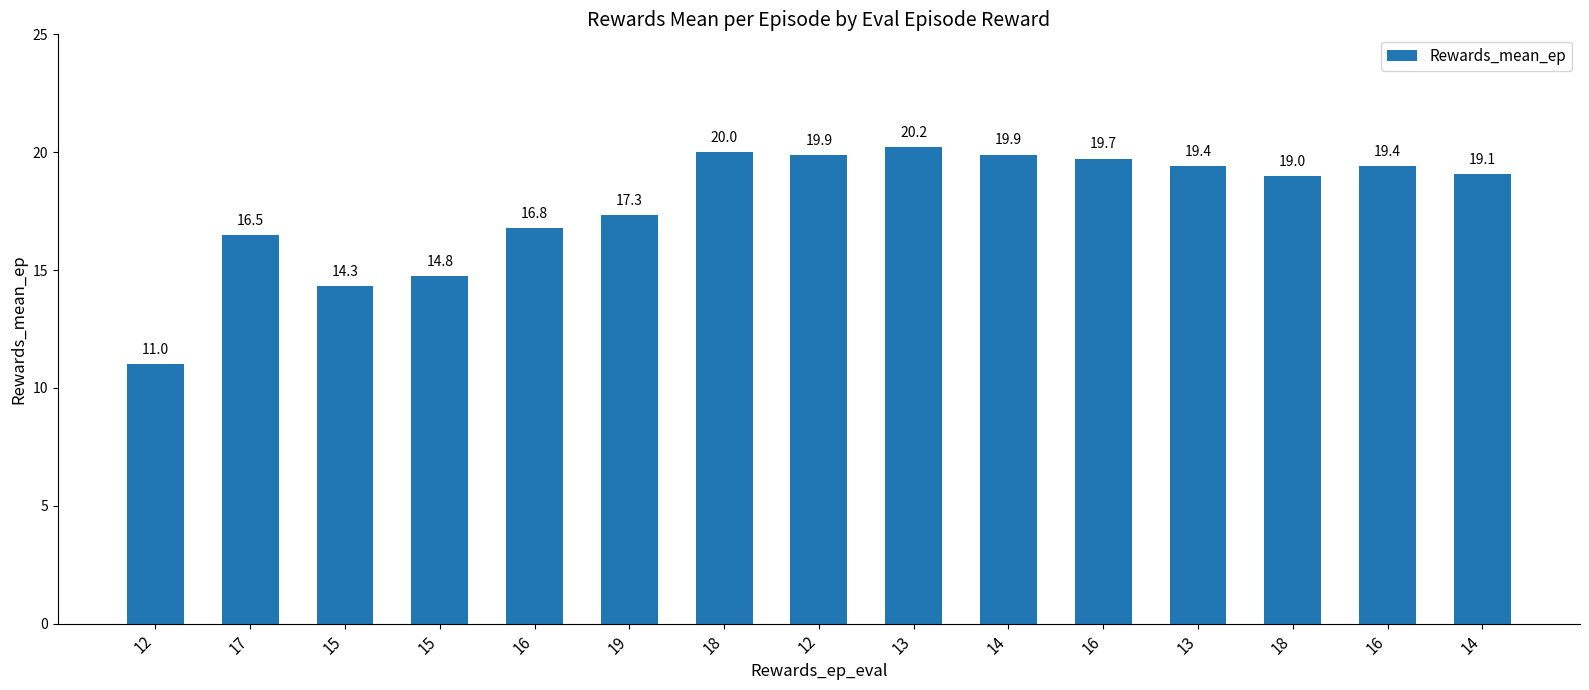

What is the label of the 13th bar from the left?

18